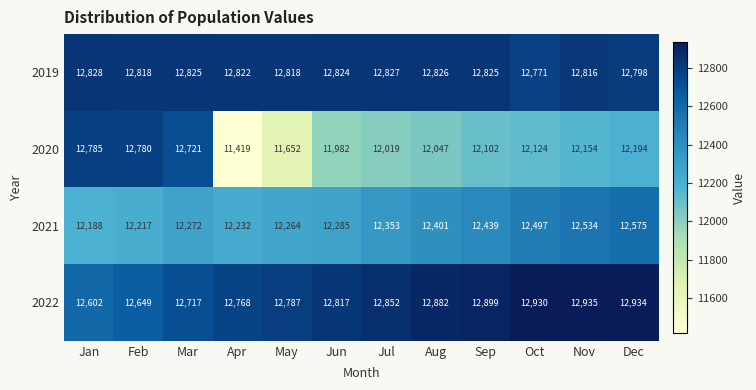

What is the approximate value of 2020 at Sep, to the nearest 50?

12100